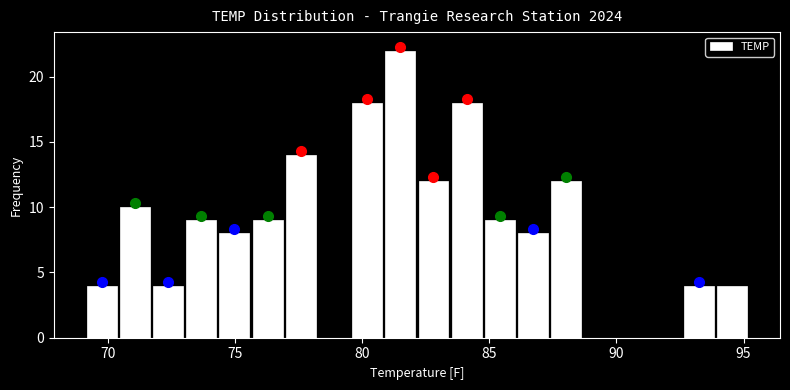

Around what value on the x-axis is the tallest bar? Give the approximate position of its centre, as read against the axis.

81.5